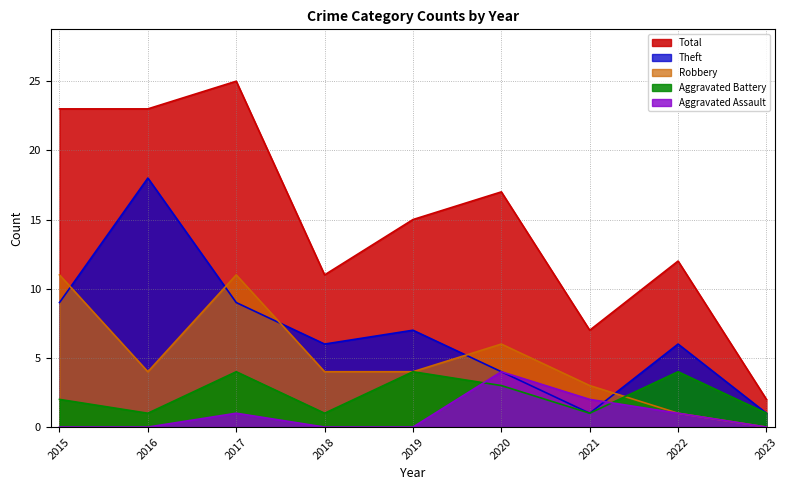

Between 2022 and 2018, which is larger?

2022